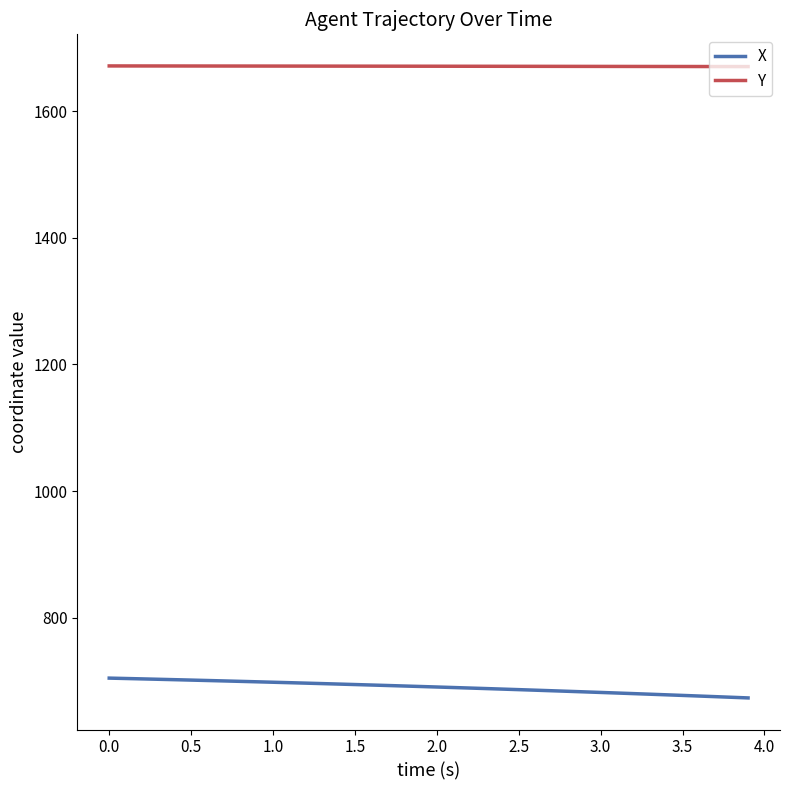

List the series in order of their peak value, highest first.

Y, X